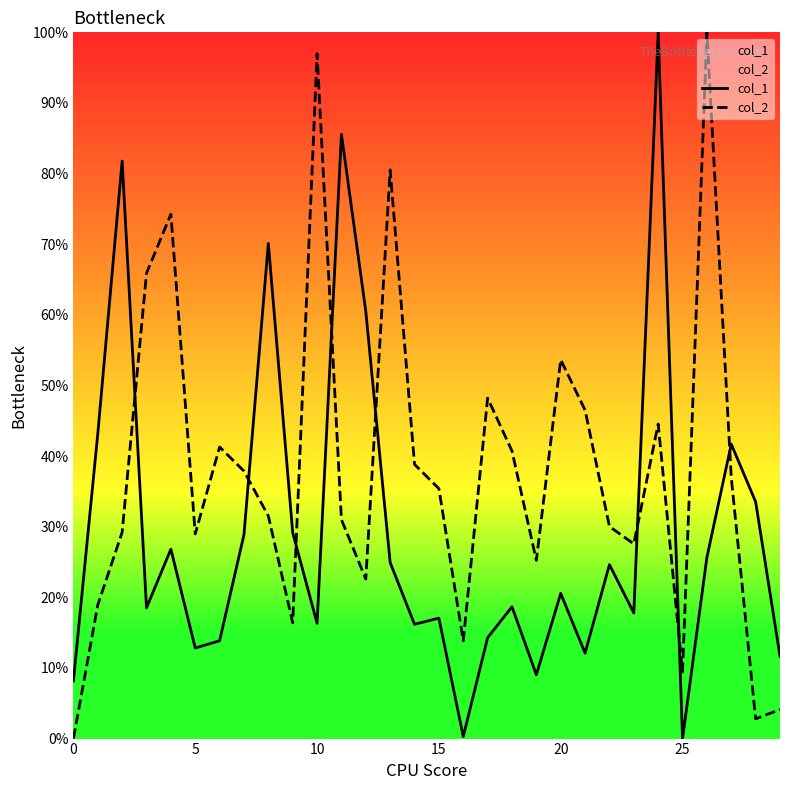

At which label is col_2 closest to 50?

17